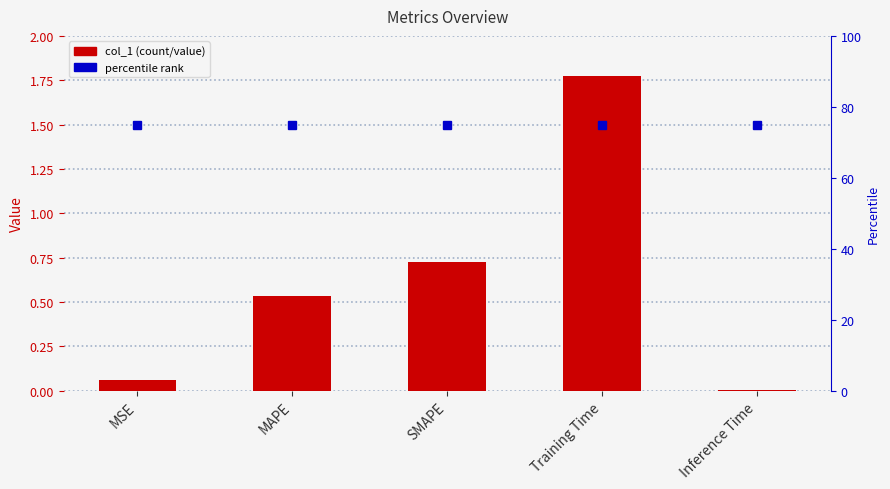

Reading right to left, what are all the values shown in this chart?

col_1: 0.0	1.8	0.7	0.5	0.1
percentile rank: 75.0	75.0	75.0	75.0	75.0